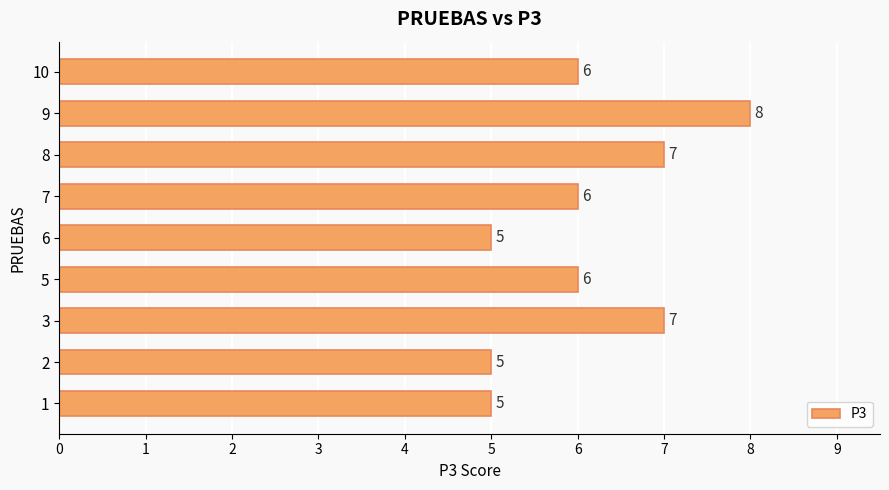

What is the change in value from 2 to 10?

+1